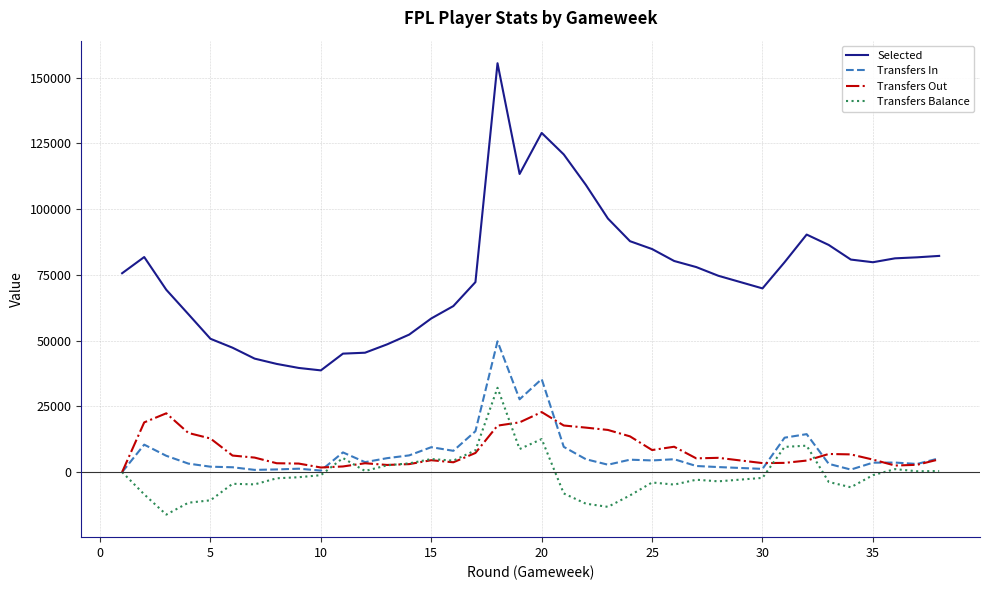

What is the difference between the maximum and second lowest values in the Selected series?

115848